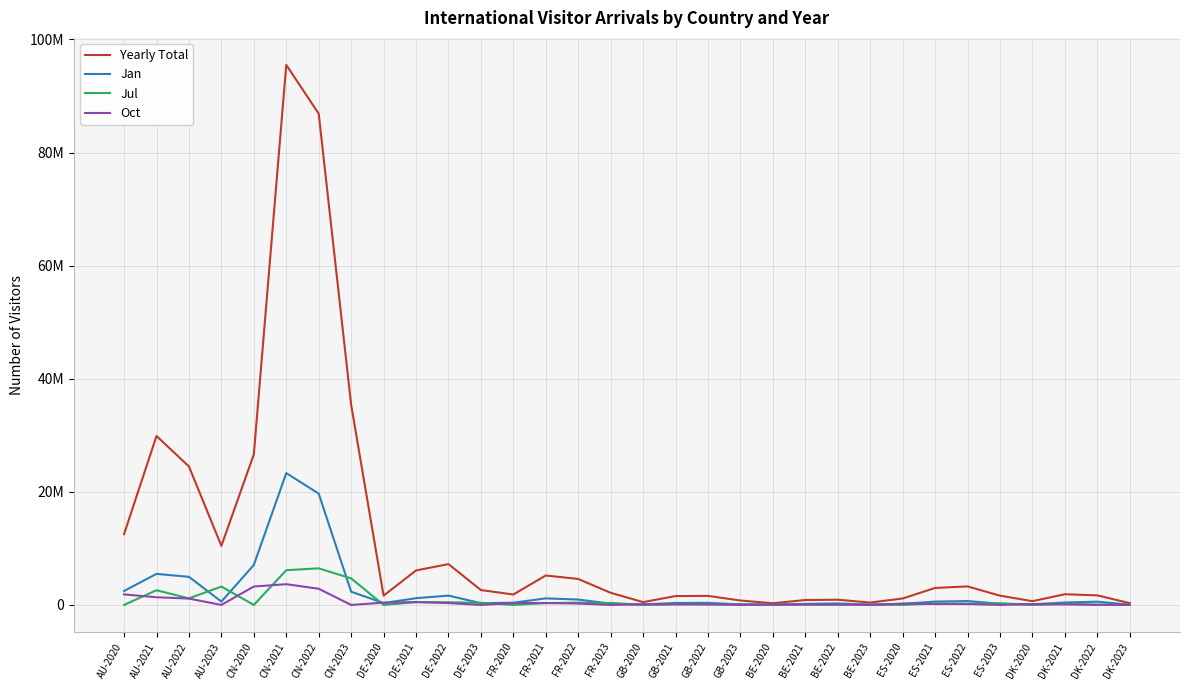

Which series changed the most between DE-2021 and FR-2021?

Yearly Total